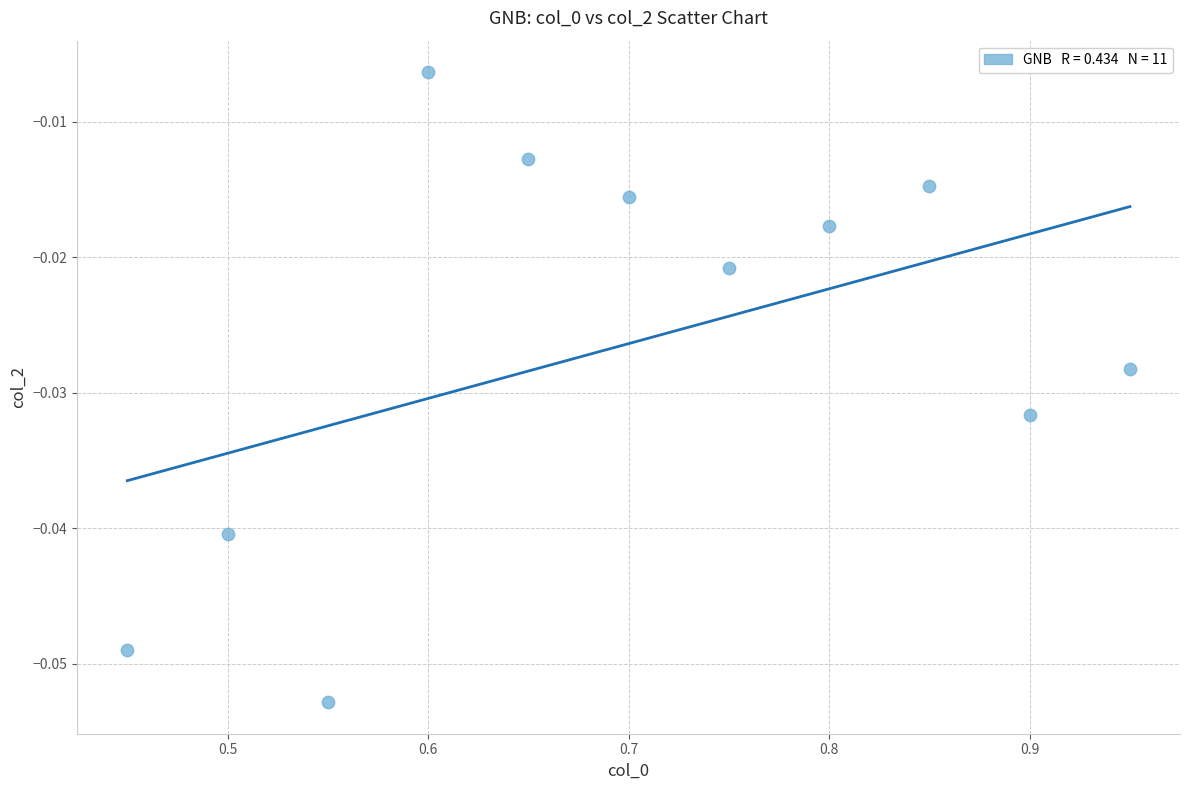

What is the range of X values (max minus min)?

0.5